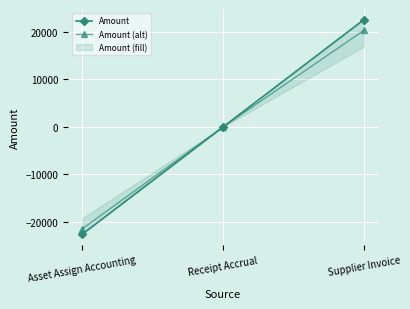

How many values in Amount (alt) are below zero?

1